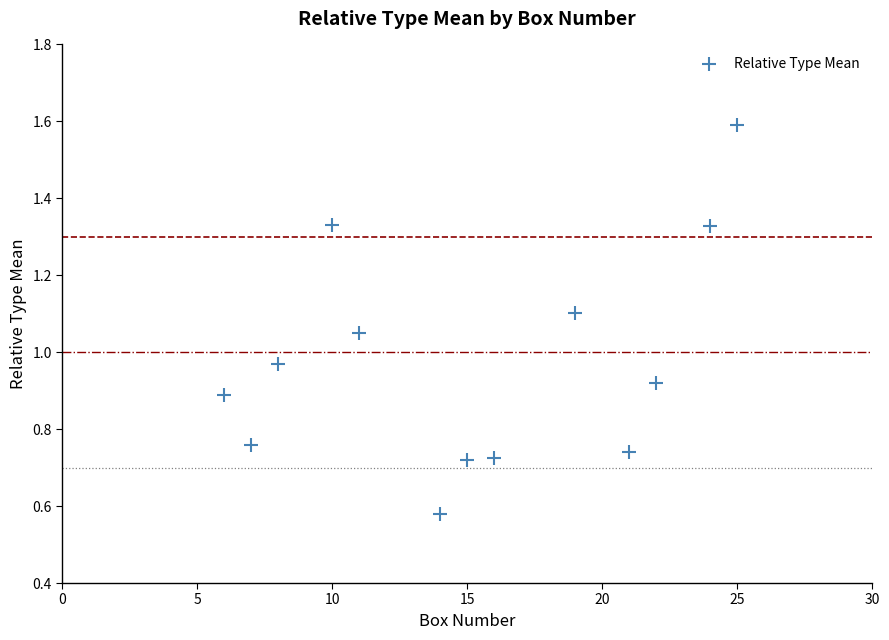

What is the range of X values (max minus min)?

19.0